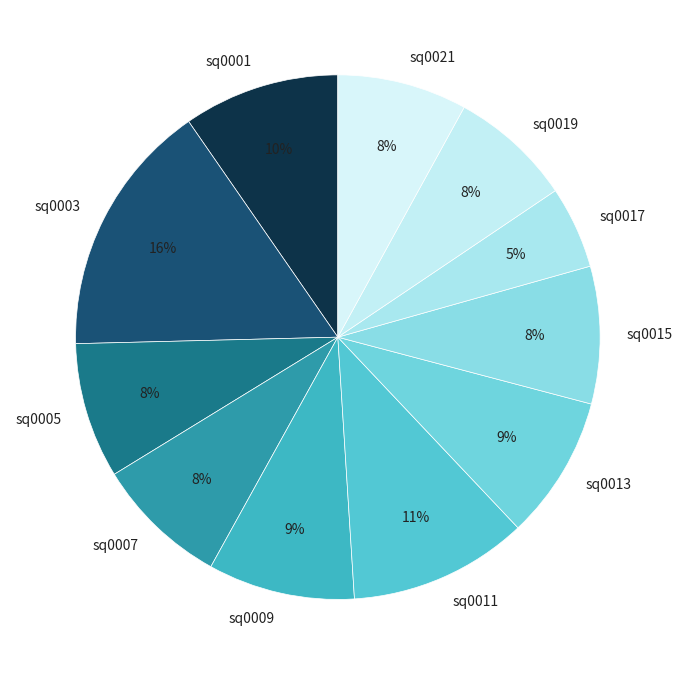

To the nearest percent, what is the combined percentage of sq0021 and sq0015?

16%